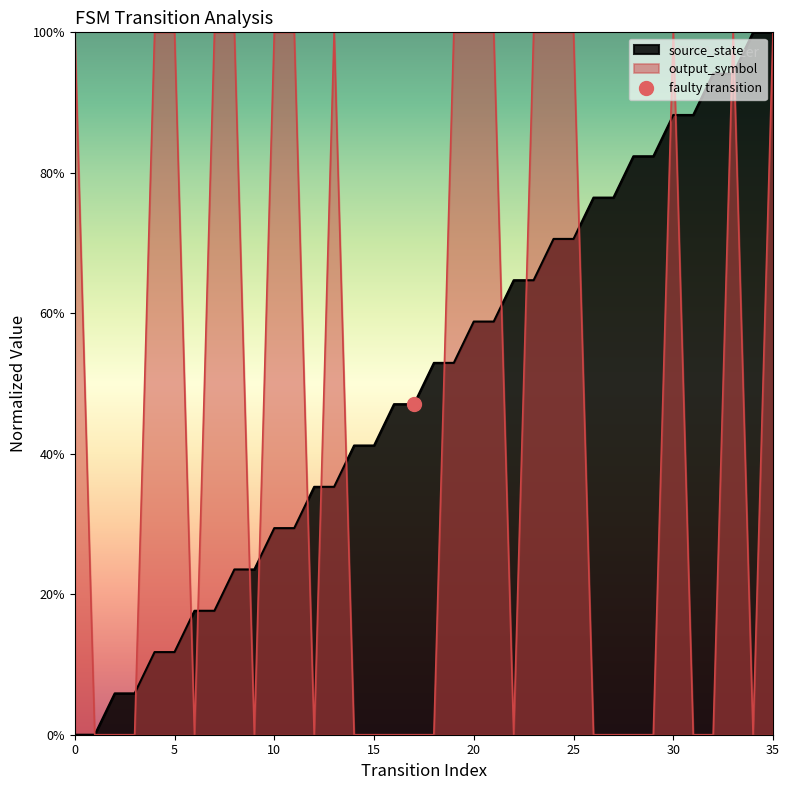

At which category is the sum across all series the highest?

35